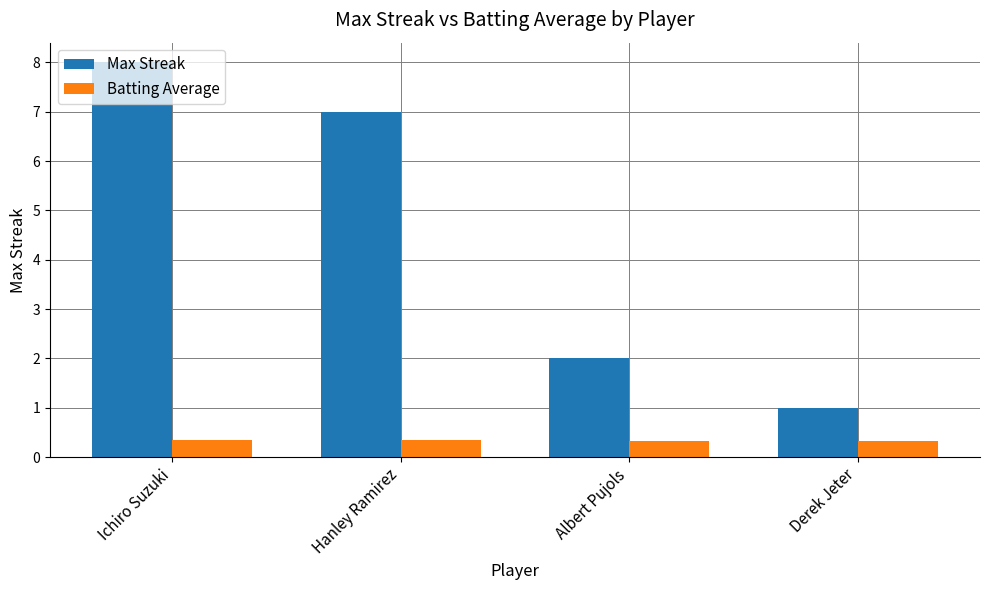

How many bars are there in each group?

2